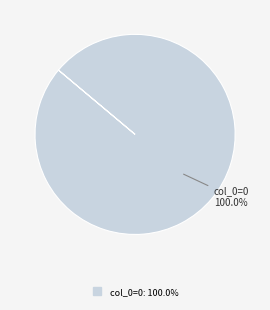

How many slices are in this pie chart?

1